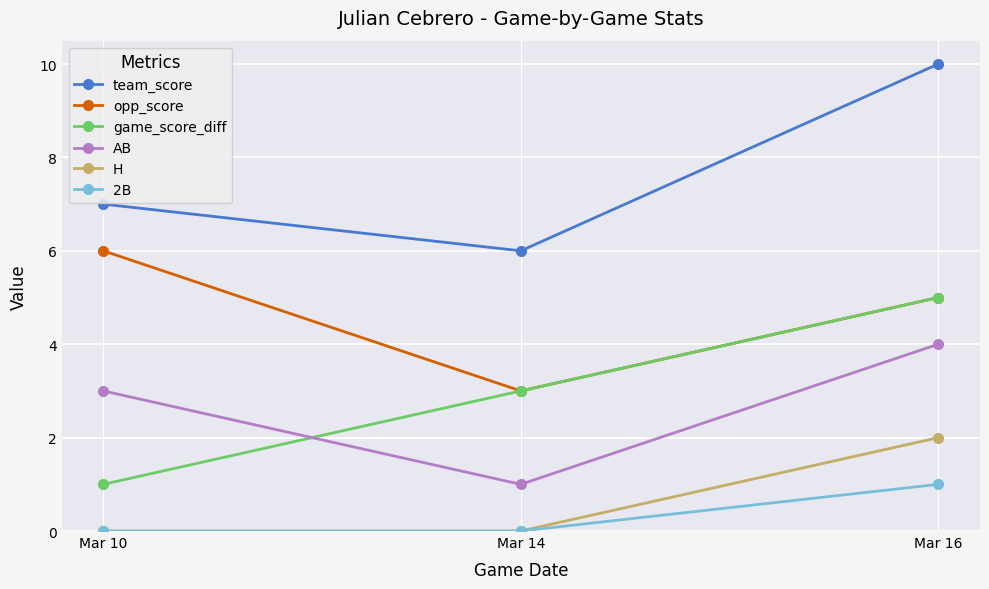

Count the number of categories in the chart.

3